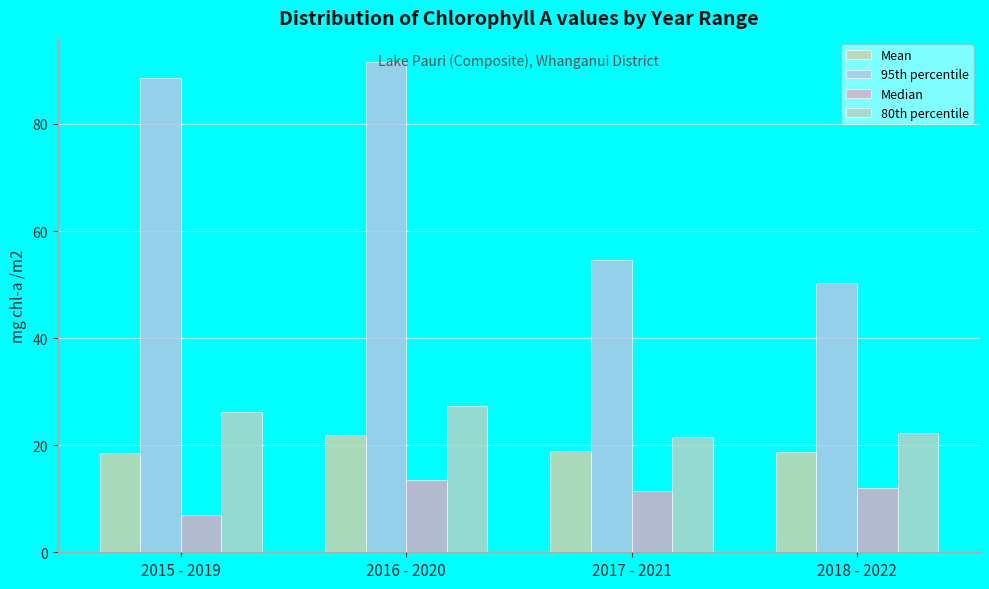

What is the approximate value of 80th percentile at 2017 - 2021?

21.5